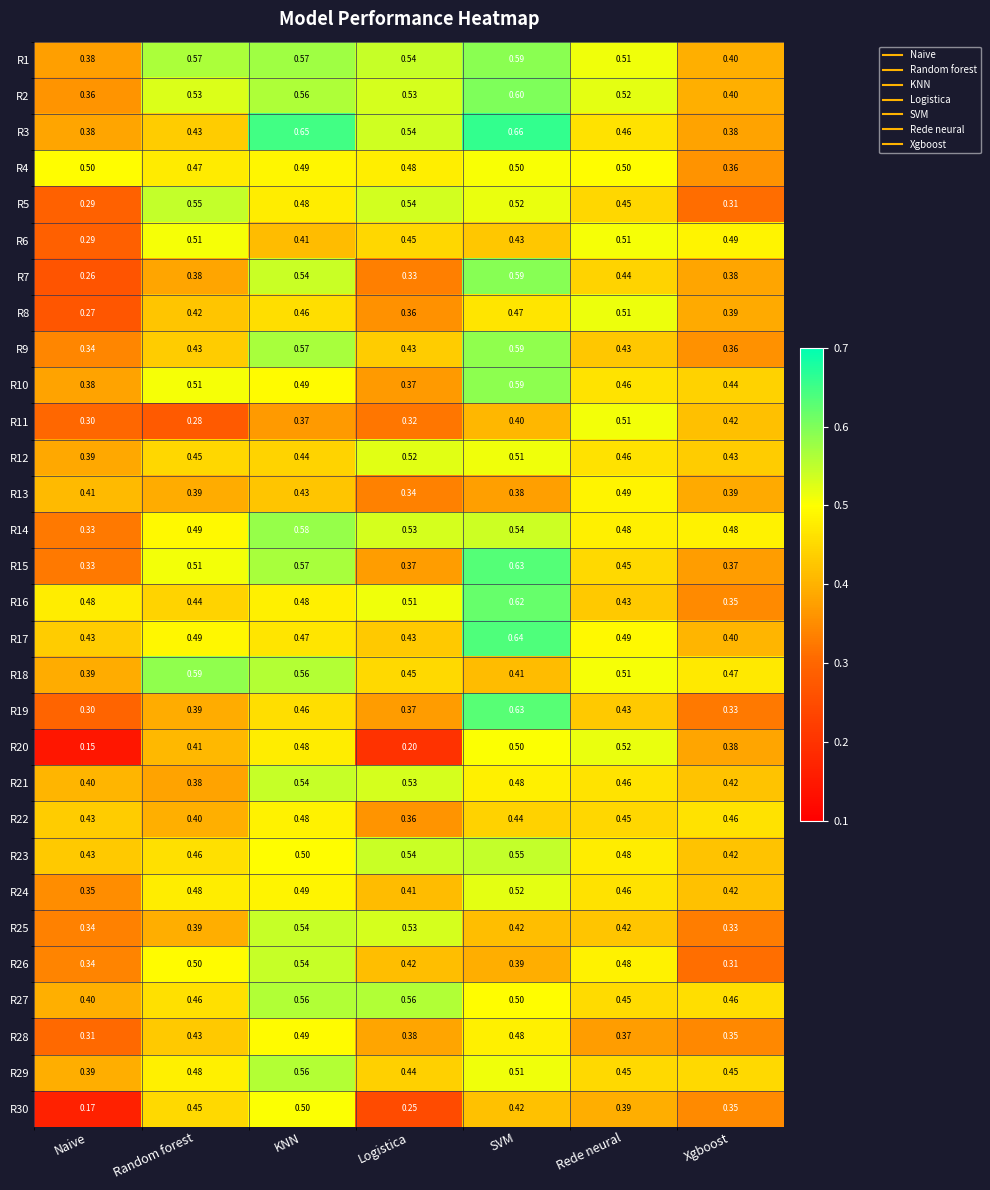

Count the number of data series in this chart.

30